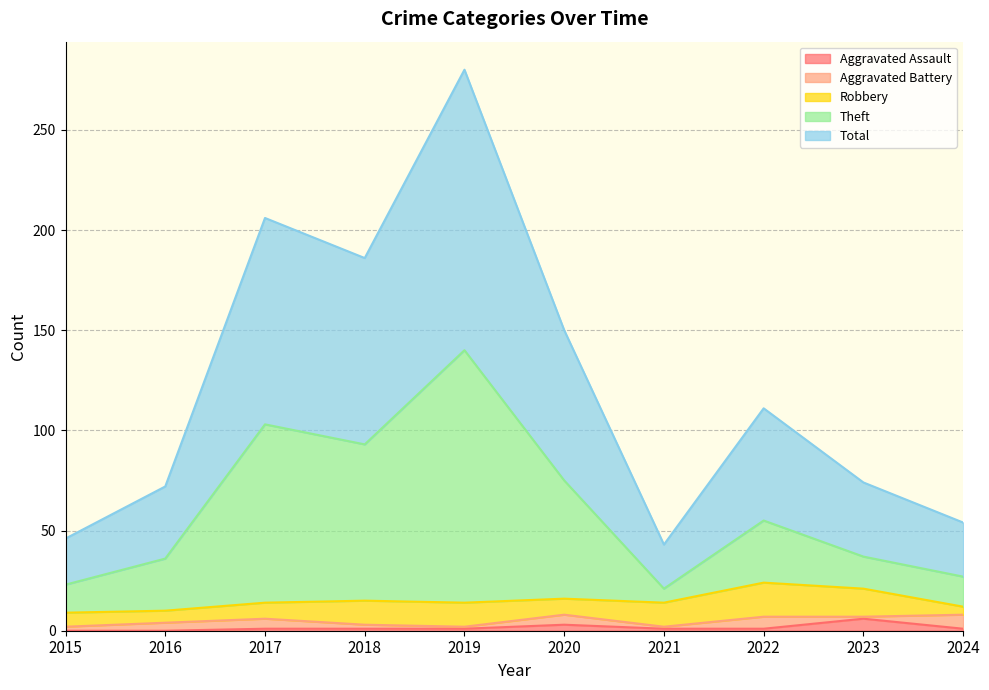

Count the Aggravated Assault values in the range 1 to 2.

6